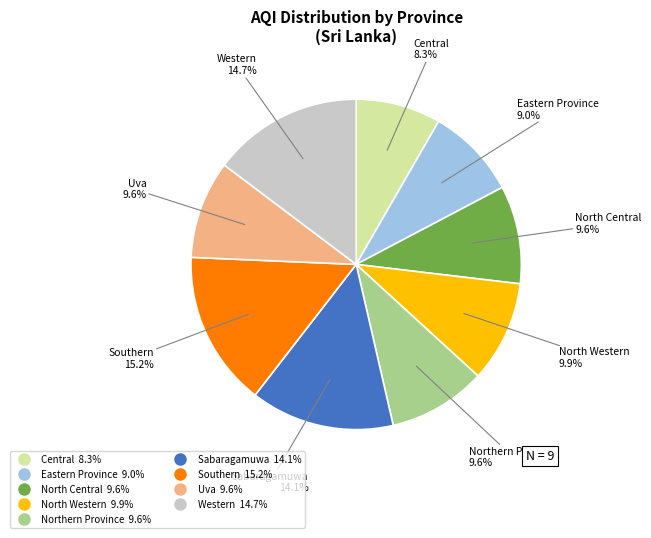

Is it true that Northern Province is 10% of the pie?

True